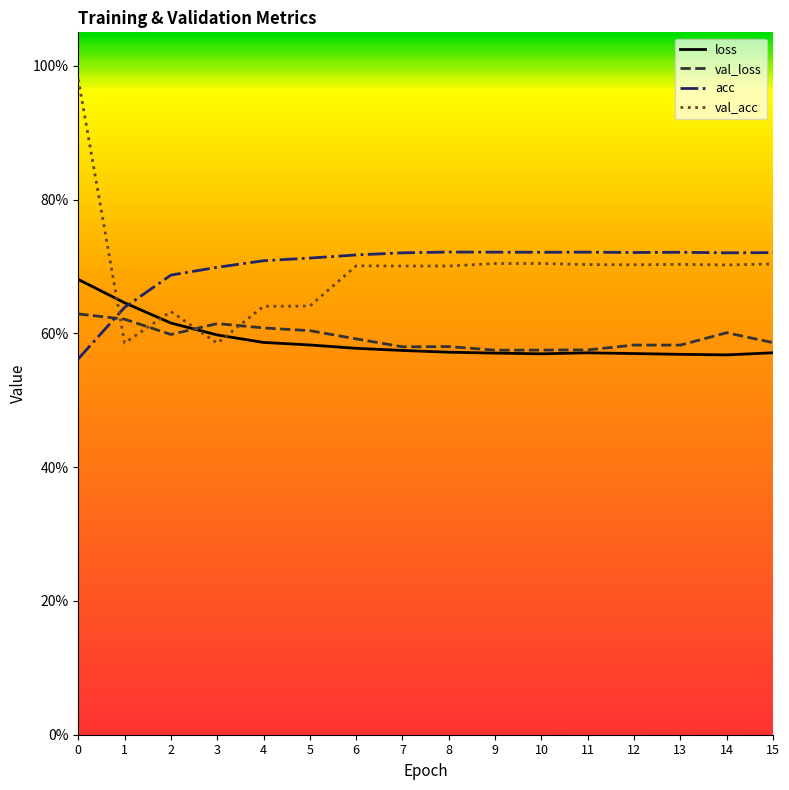

The value of val_loss at 11 is 0.8. True or false?

False